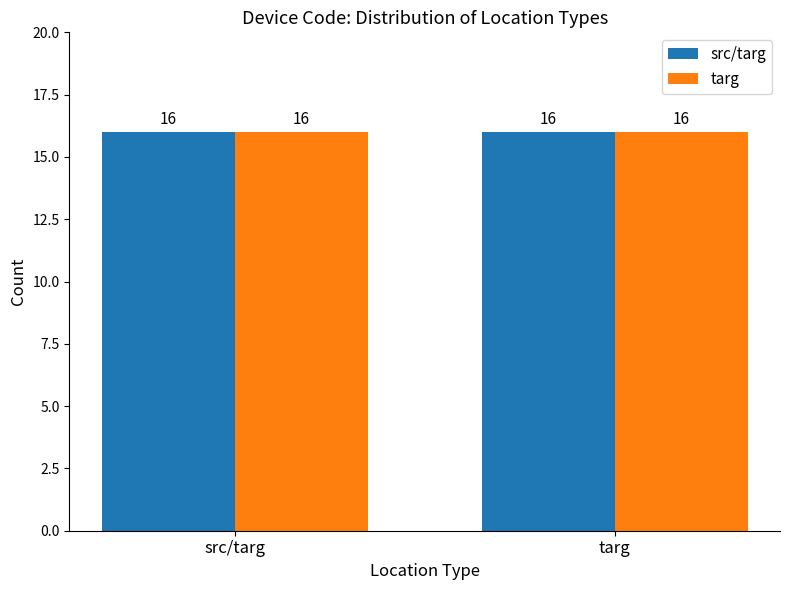

The value of targ only at src/targ is 21. True or false?

False